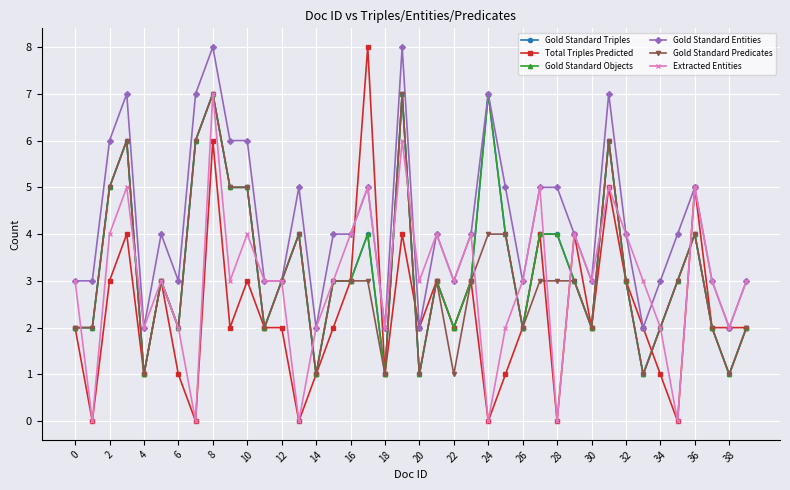

Is this an area chart (filled region under the line)?

No